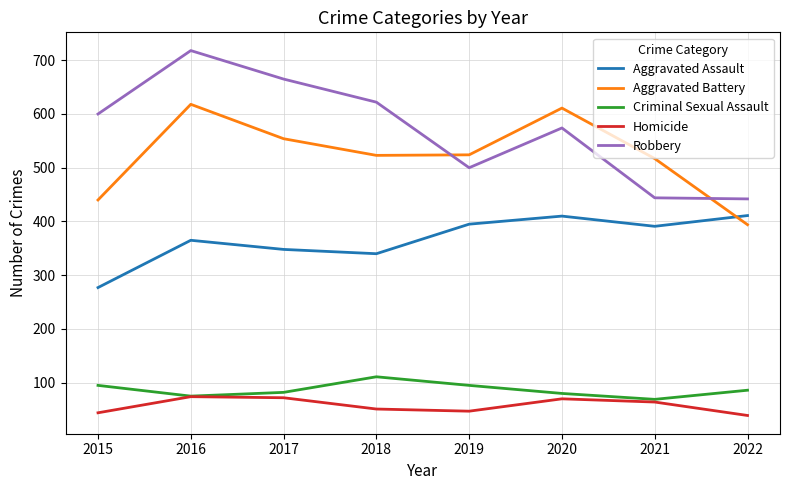

Where is Robbery nearest to the value 580?

2020